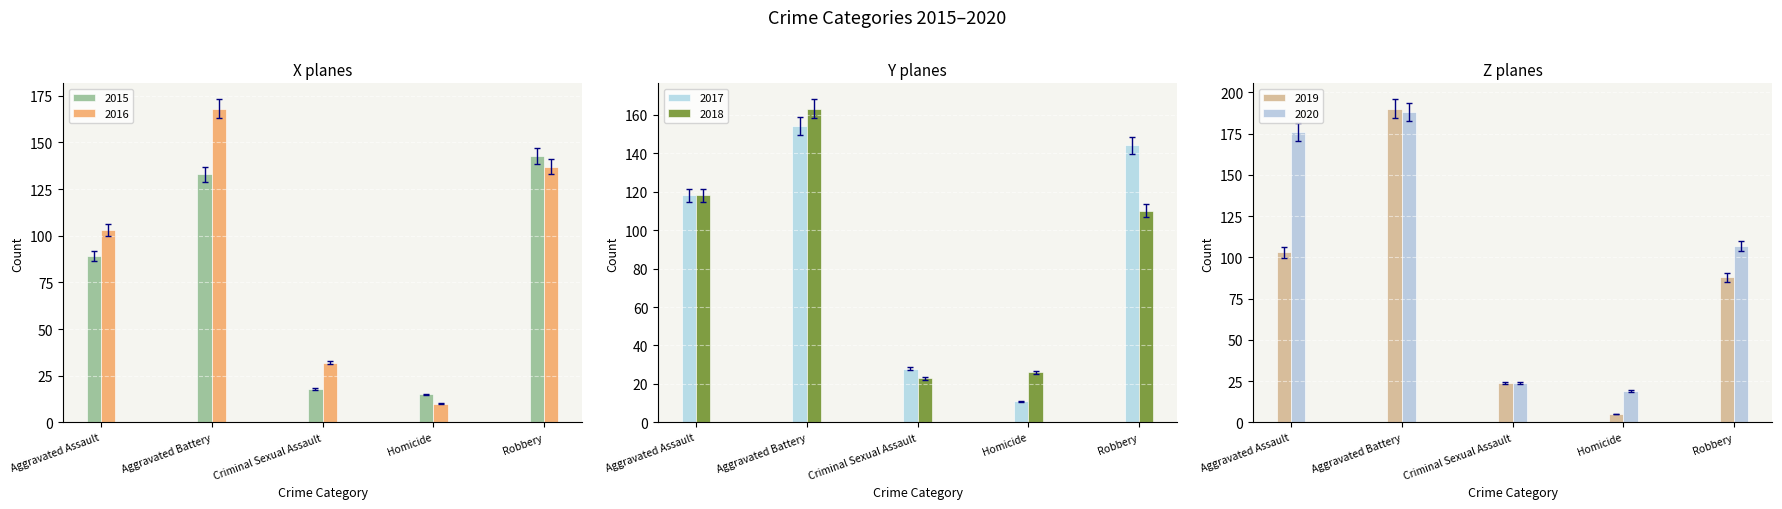

Are the bars grouped side by side (vs. stacked)?

Yes